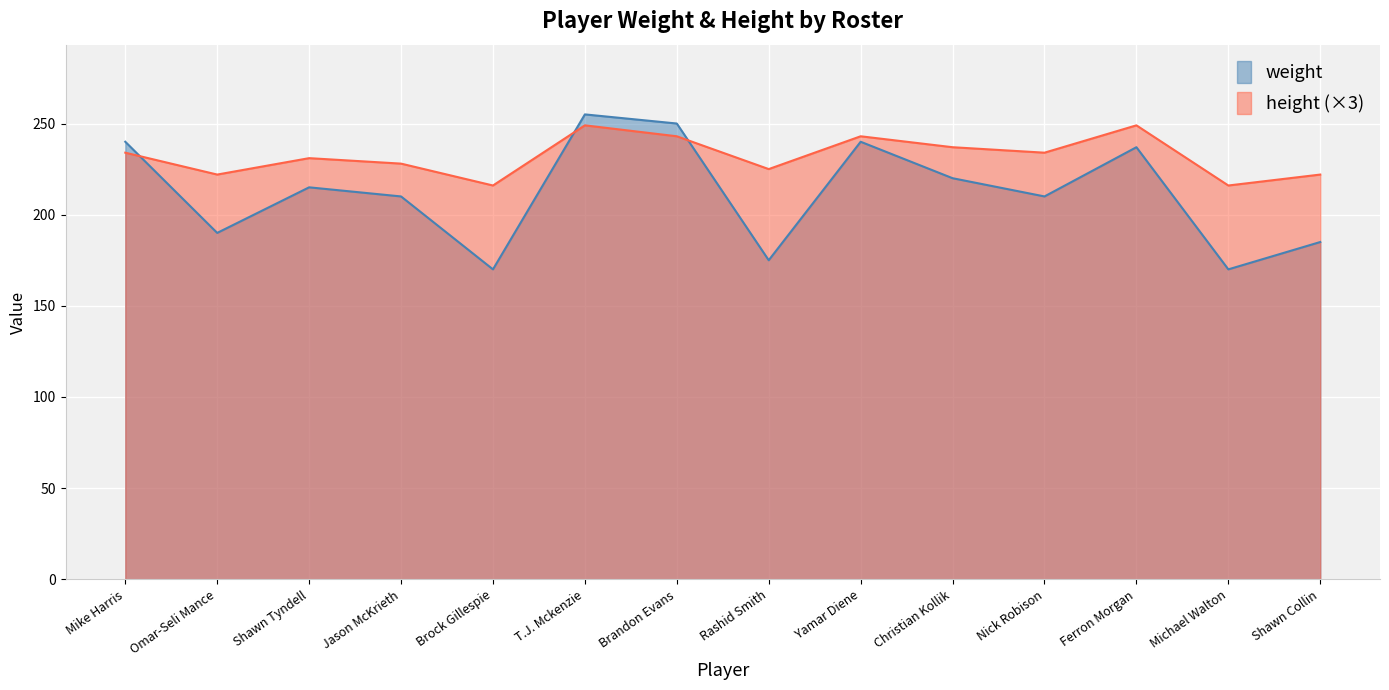

What is the label of the 12th point from the right?

Shawn Tyndell